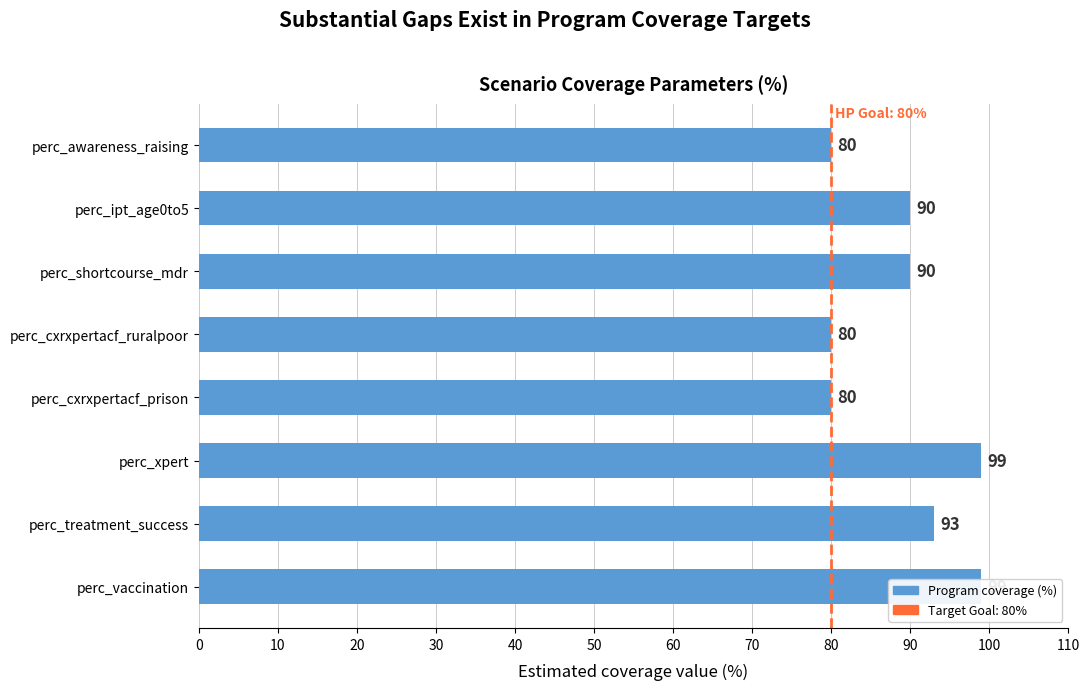

What is the value of the 3rd bar from the left?

99